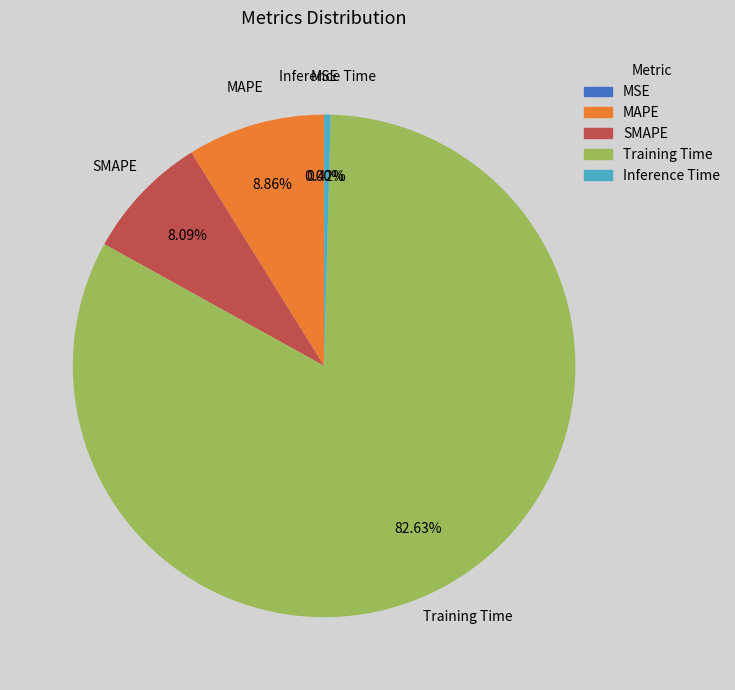

Is the sum of SMAPE and Training Time greater than half?

Yes